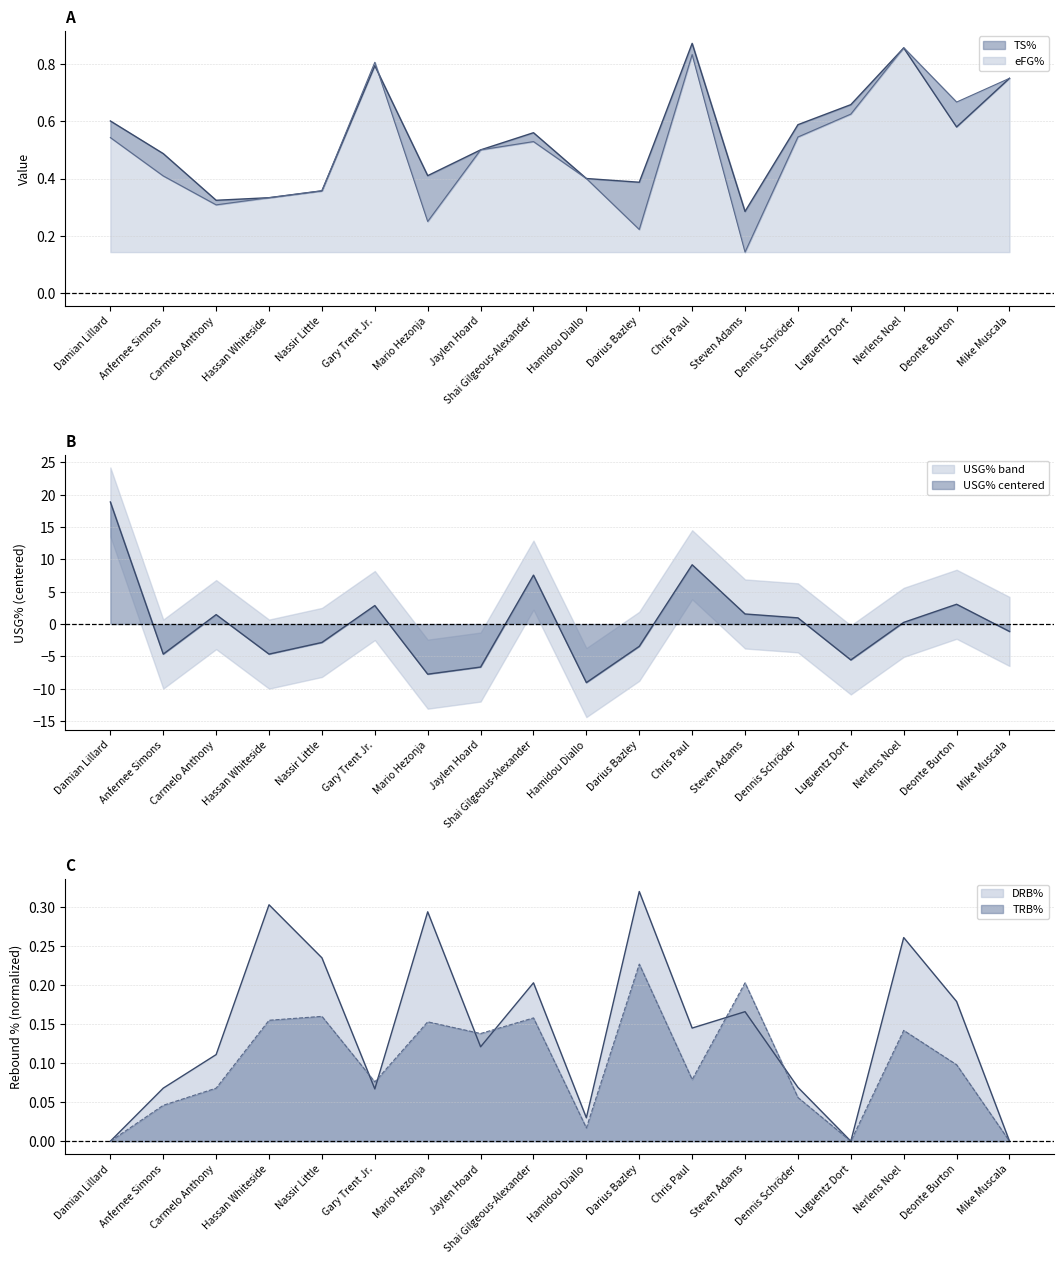

True or false: USG% has more than 1 points higher than both neighbors.

True